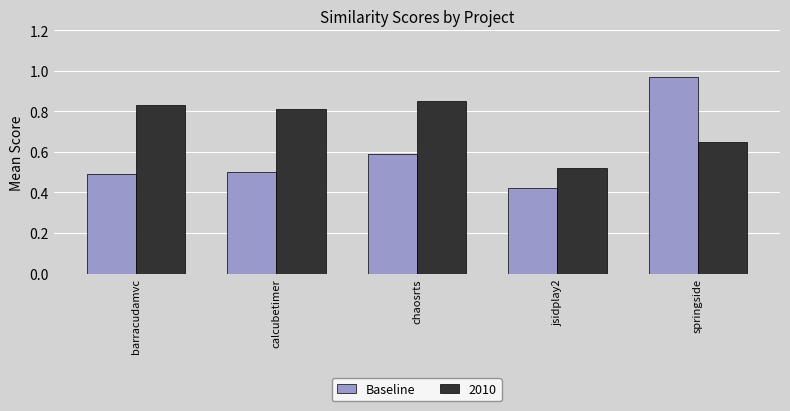

What is the difference between the highest and lowest values at barracudamvc?

0.3